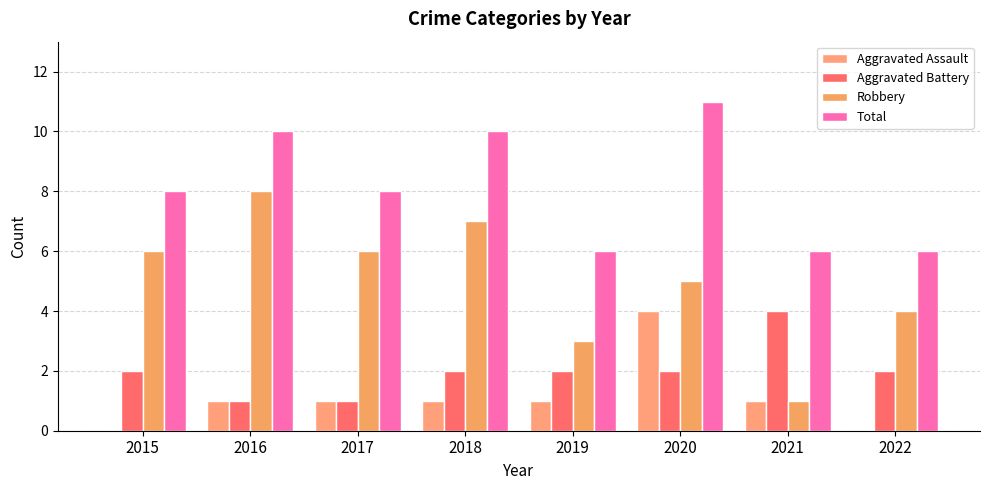

What is the approximate value of Aggravated Assault at 2018?

1